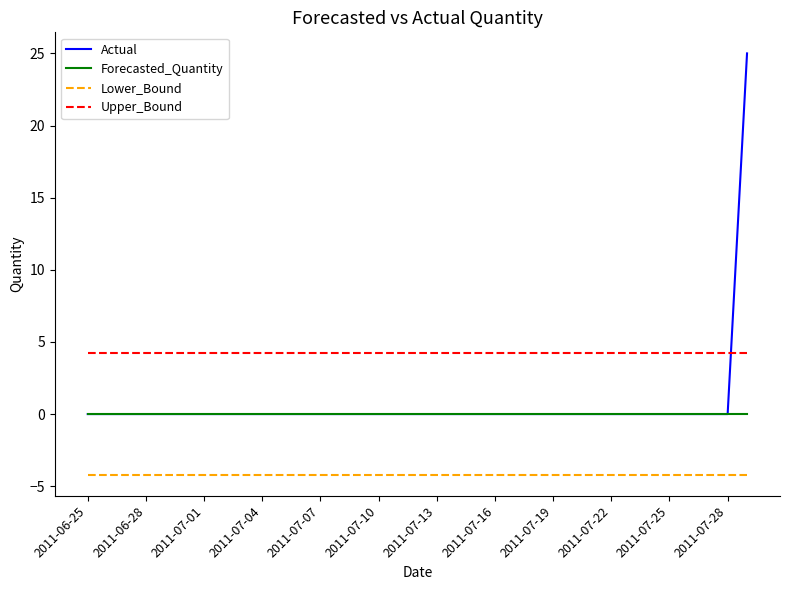

Rank the series by their maximum value, from highest to lowest.

Actual, Upper_Bound, Forecasted_Quantity, Lower_Bound